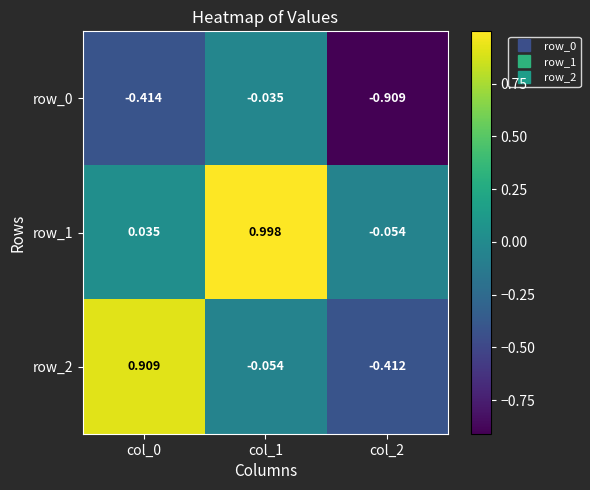

Is the value of row_1 at col_1 greater than the value of row_2 at col_1?

Yes